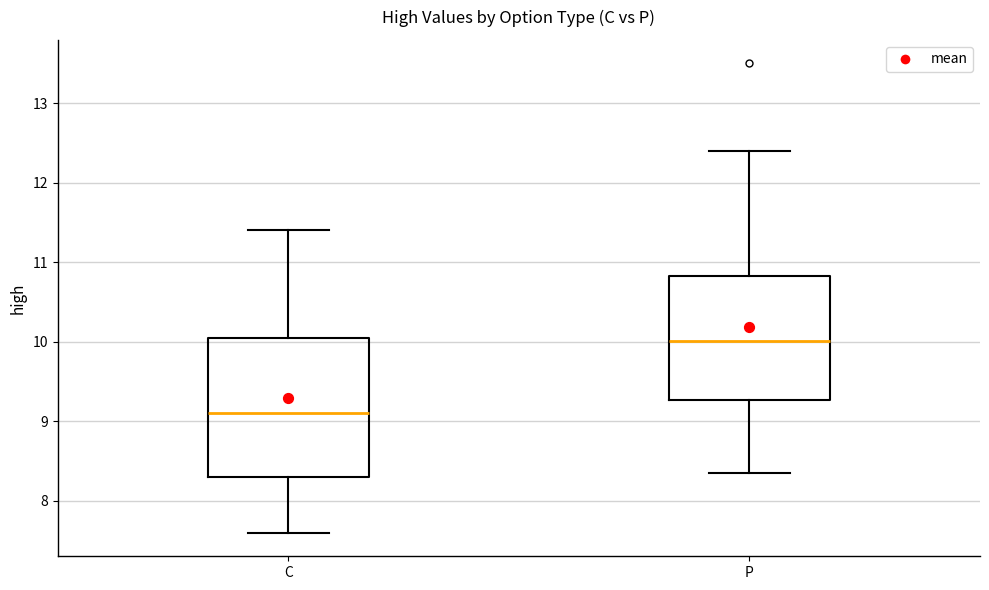

Where is the lower edge of the box for C on the y-axis? The values are not printed on the chart, so give them approximately, as read against the axis.

8.3